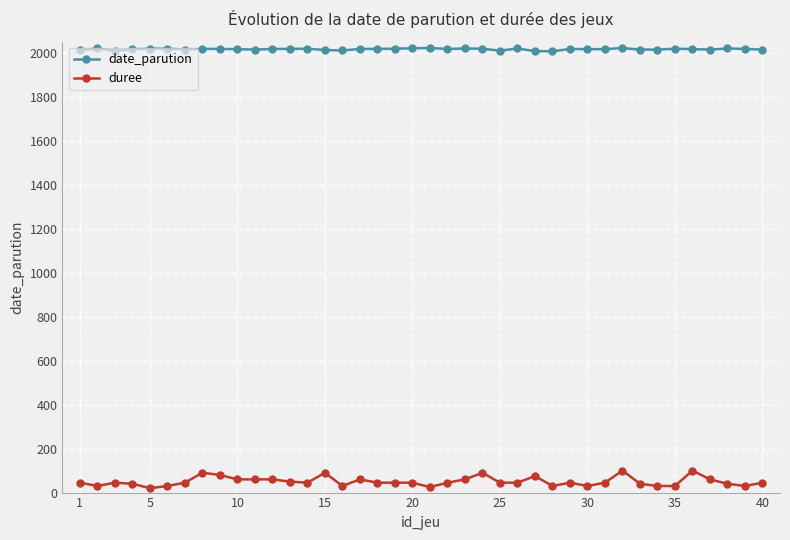

At how many categories does at least one series exceed 161?

40